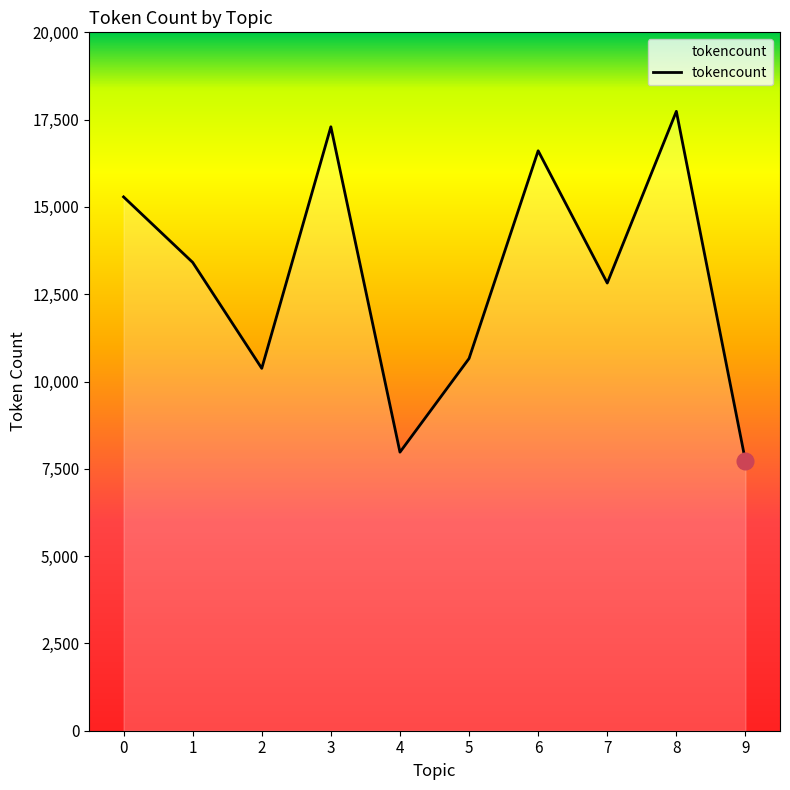

What is the smallest value displayed?

7726